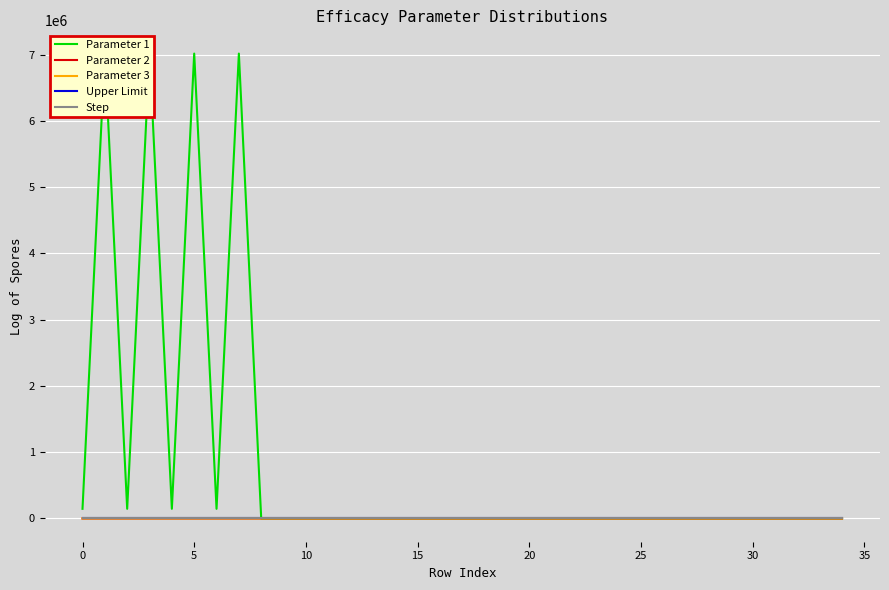

How many lines are shown in the chart?

5